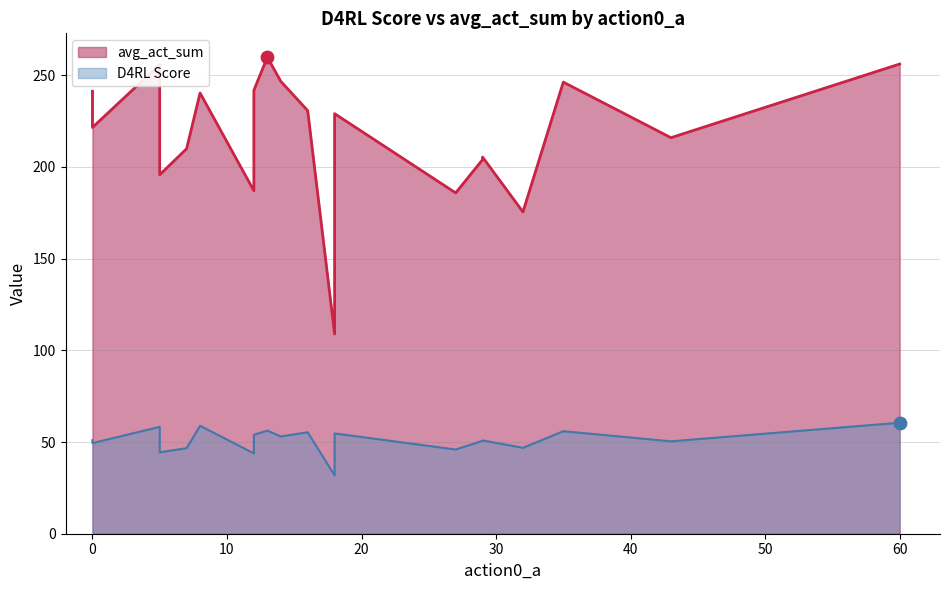

Which series contains the highest Y value?

avg_act_sum